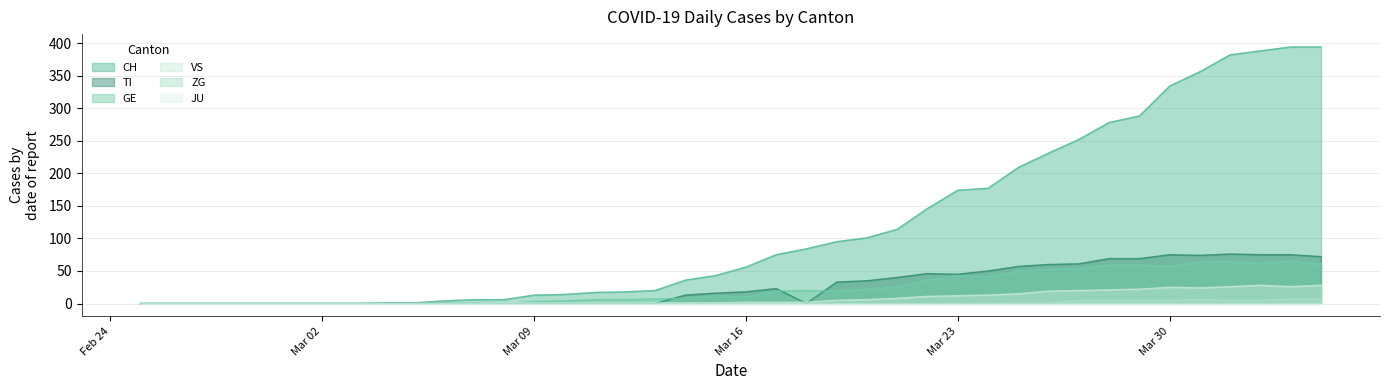

Is it true that ZG equals 0 at 2020-03-10?

True